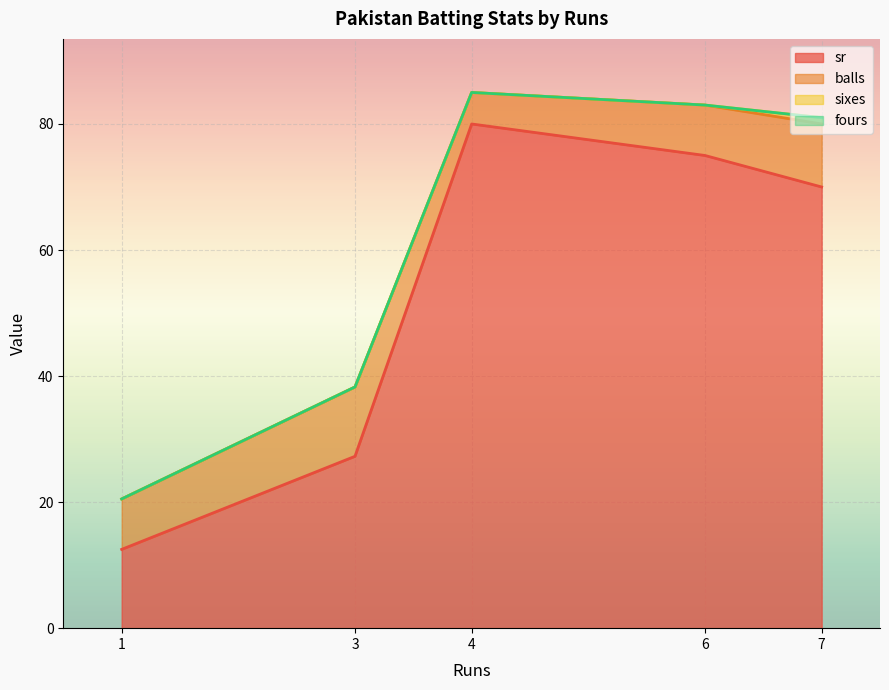

Which category has the lowest value in the sixes series?

4